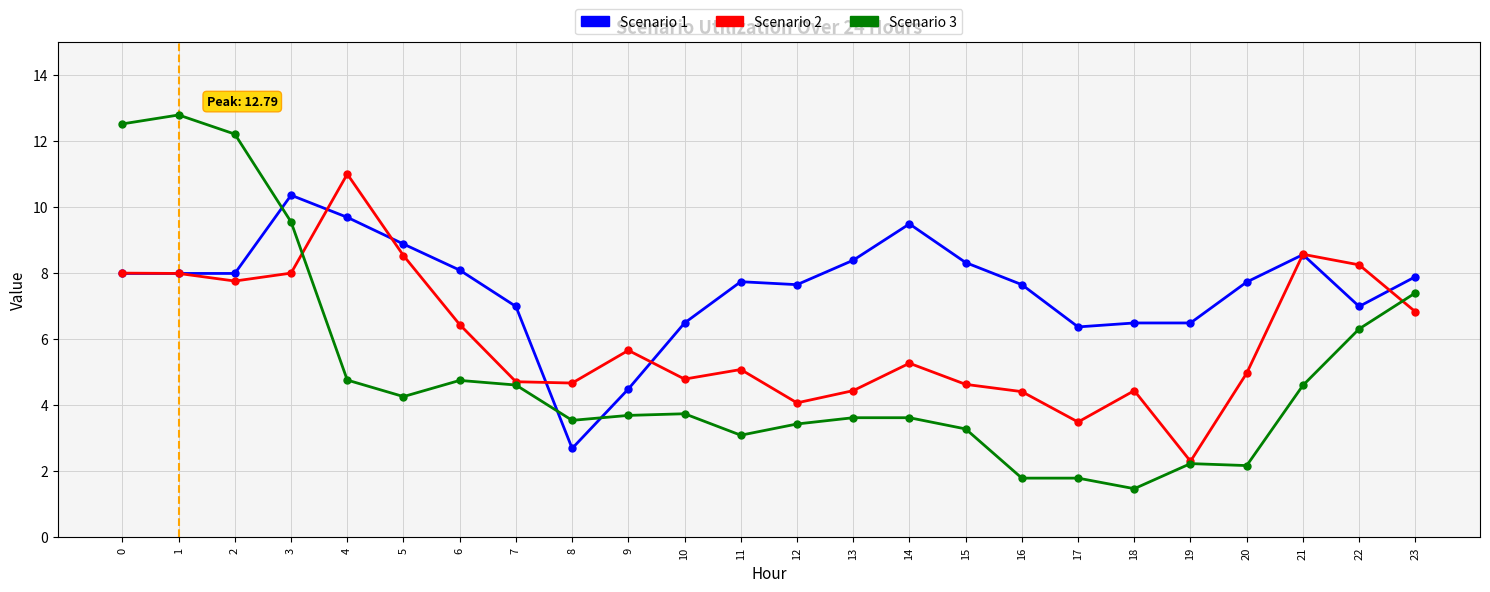

Count the number of categories in the chart.

24